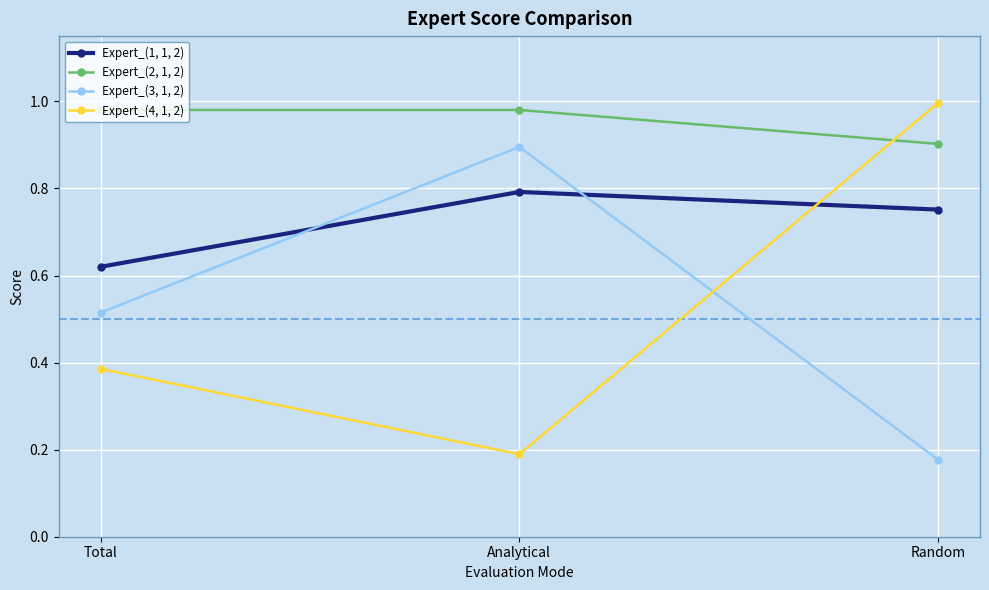

Between Total and Analytical, which series saw the biggest shift?

Expert_(3, 1, 2)